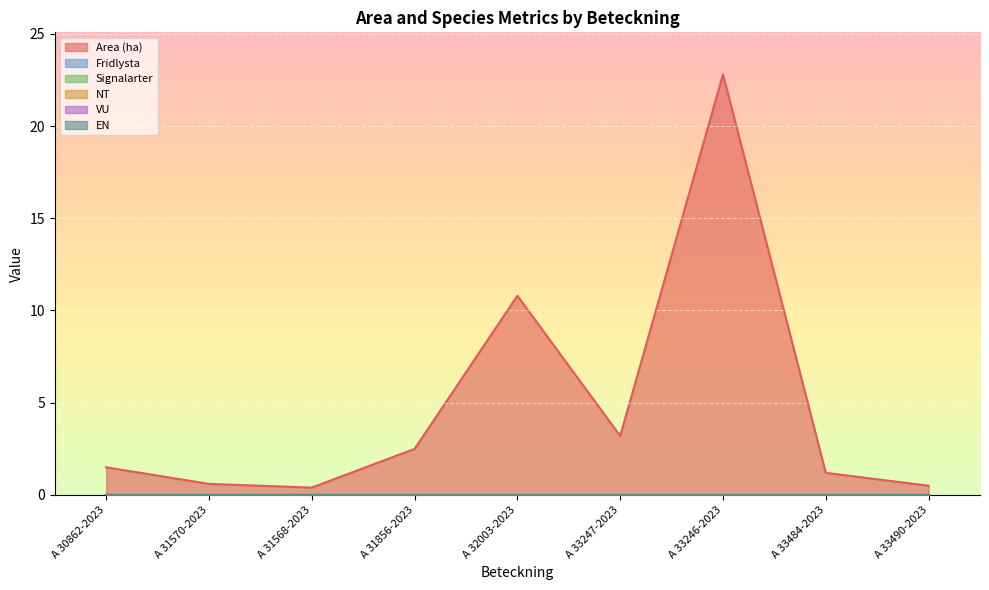

True or false: Fridlysta has more than 2 points higher than both neighbors.

False